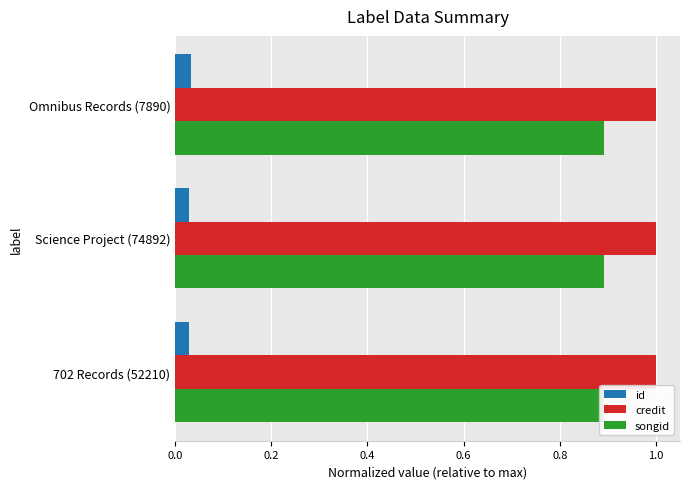

Is it true that songid equals 1.3 at Omnibus Records (7890)?

False